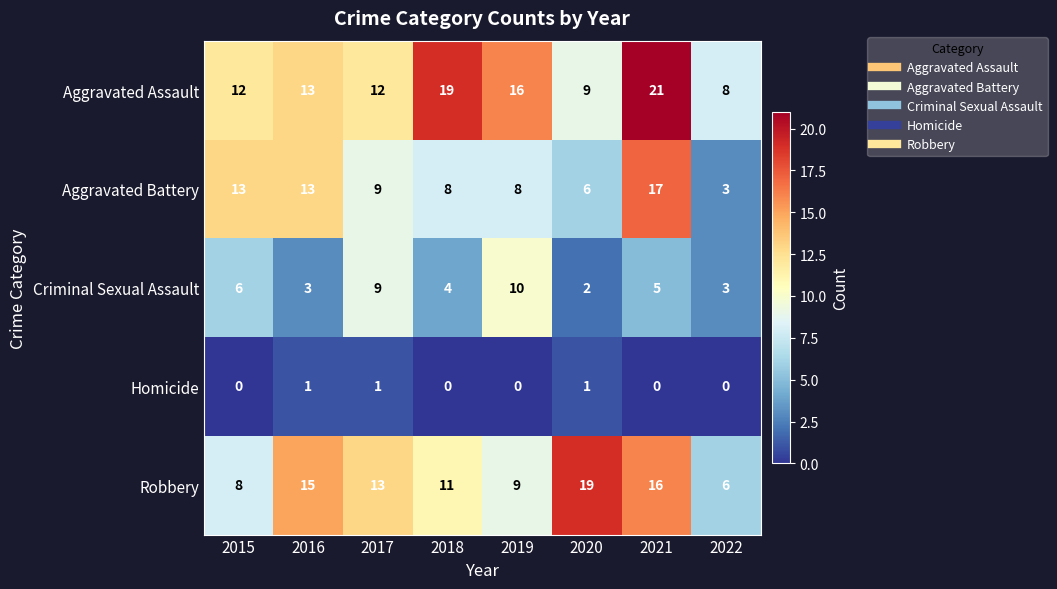

List the series in order of their peak value, lowest first.

Homicide, Criminal Sexual Assault, Aggravated Battery, Robbery, Aggravated Assault